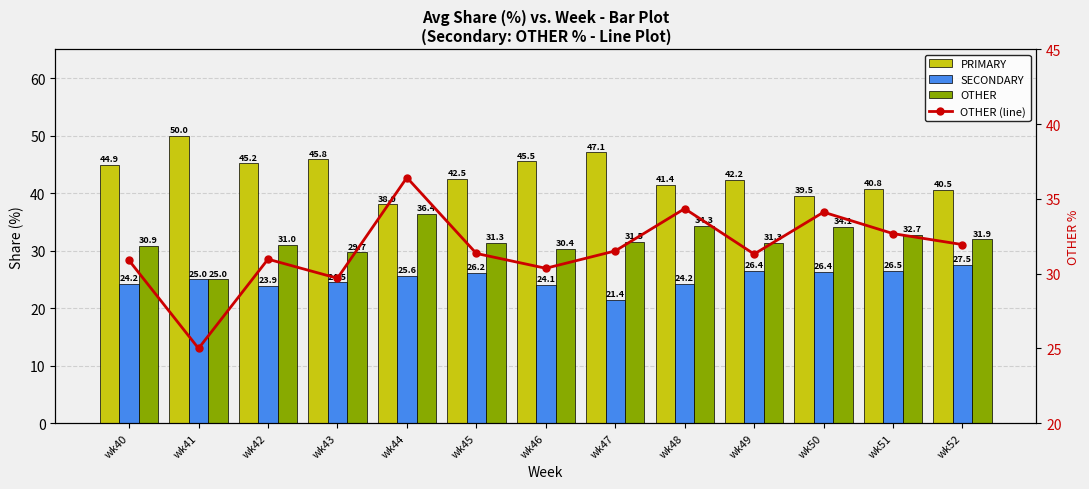

Read the PRIMARY value at wk50.

39.5